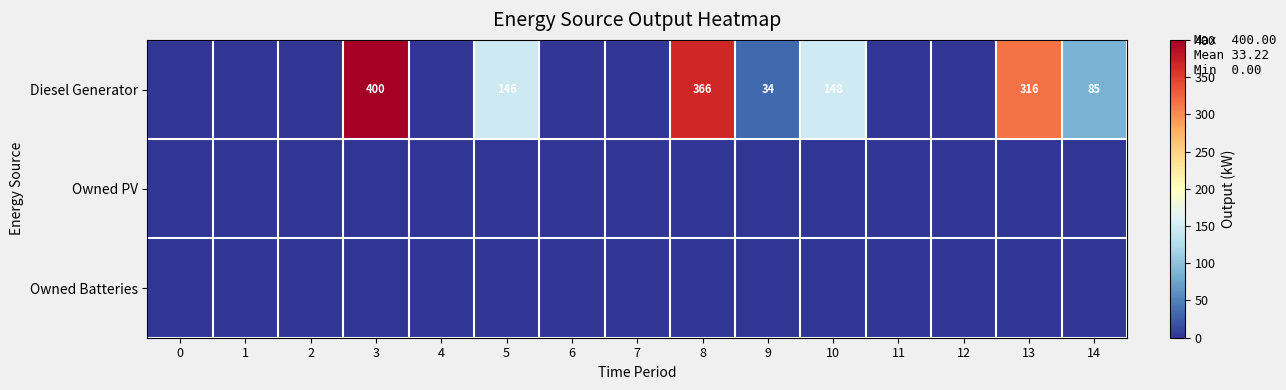

Rank the series by their maximum value, from lowest to highest.

Owned PV, Owned Batteries, Diesel Generator